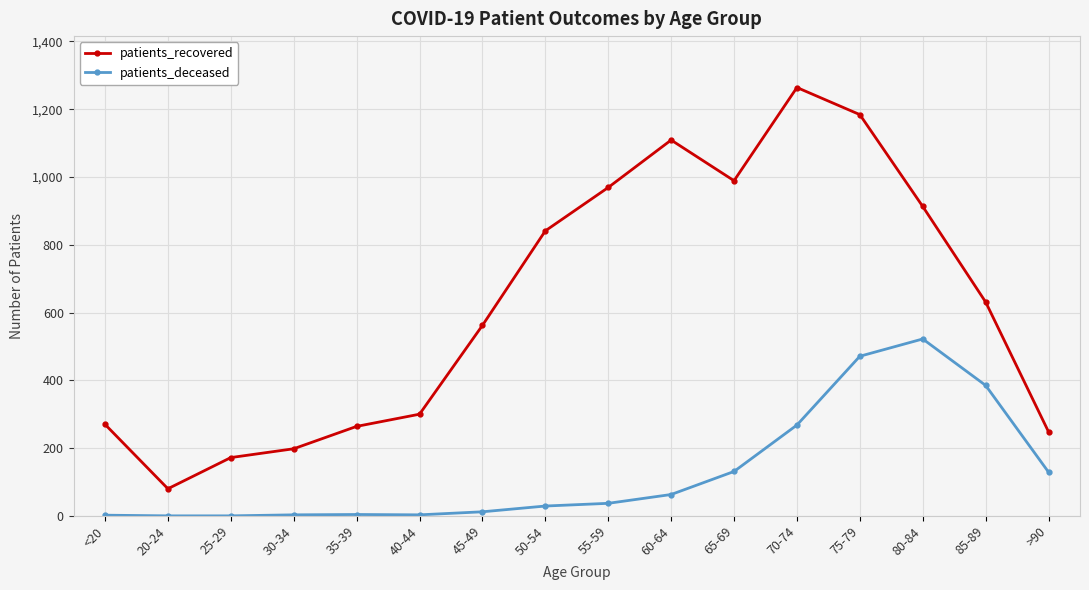

How many data points in patients_recovered are less than 631?

8